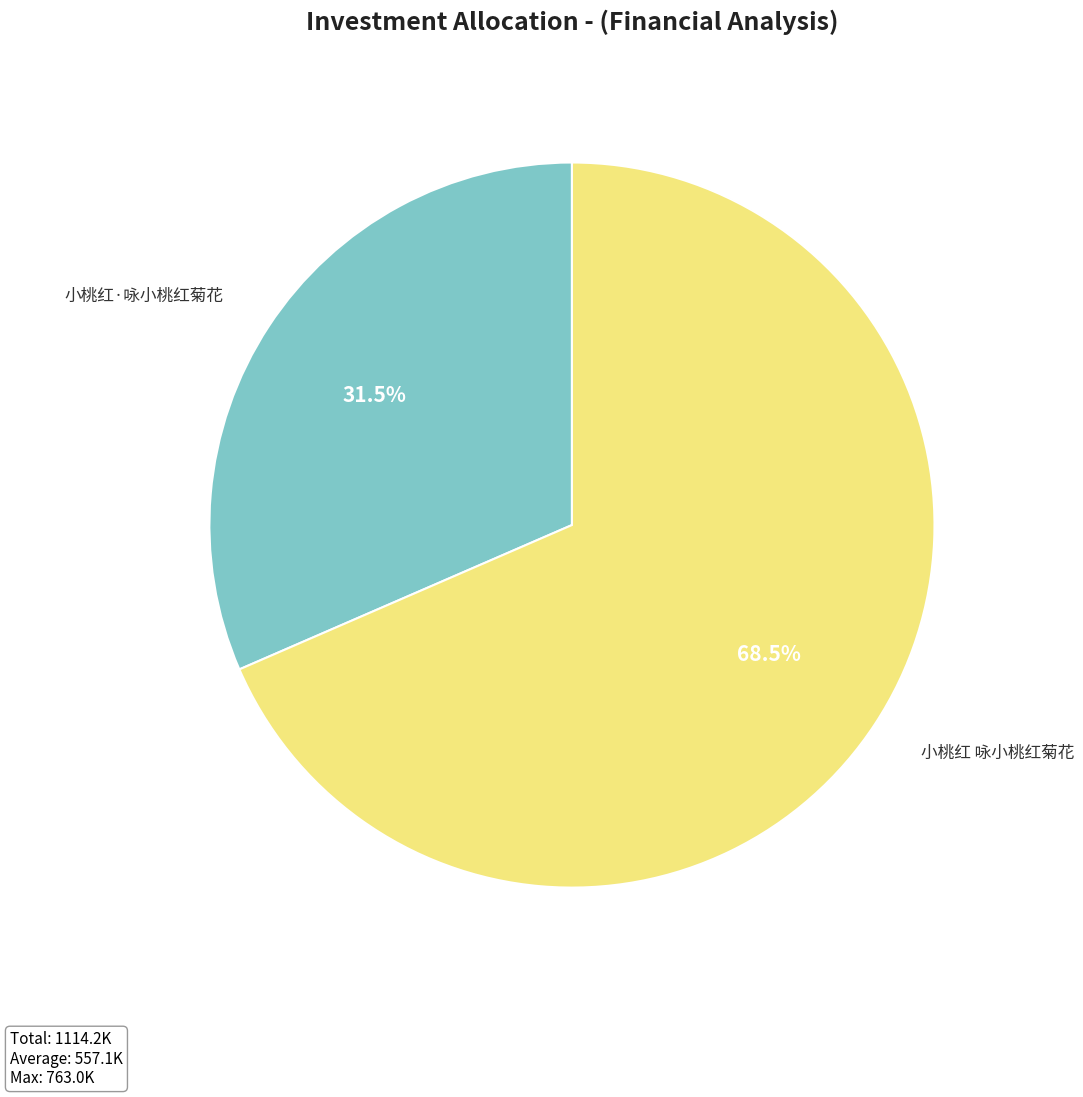

Is there any slice that represents more than half of the pie?

Yes